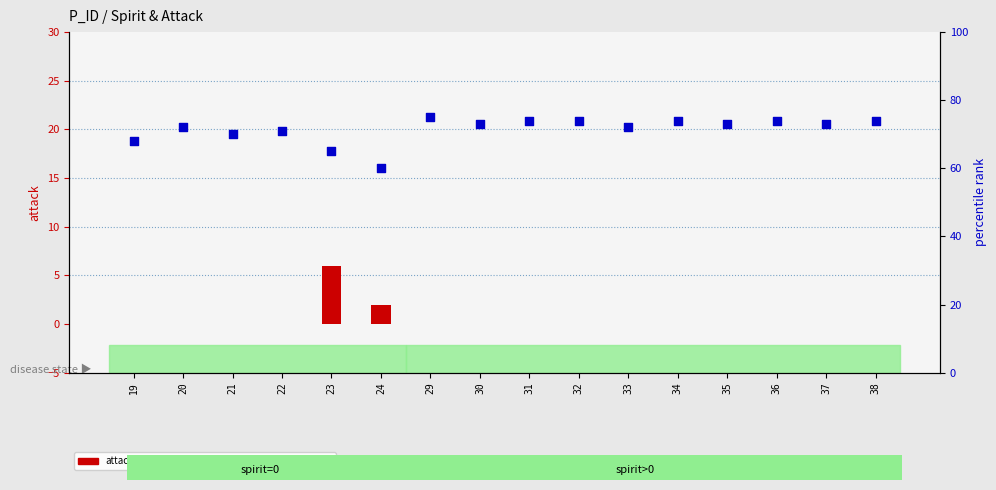

Which series reaches the minimum Y coordinate?

attack